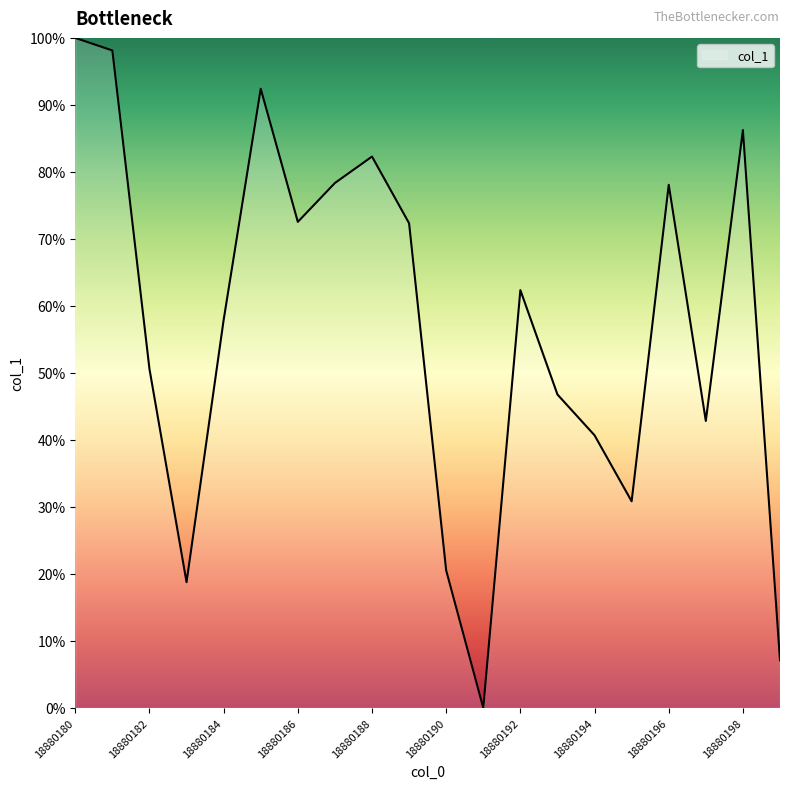

What is the greatest value displayed?

100.0